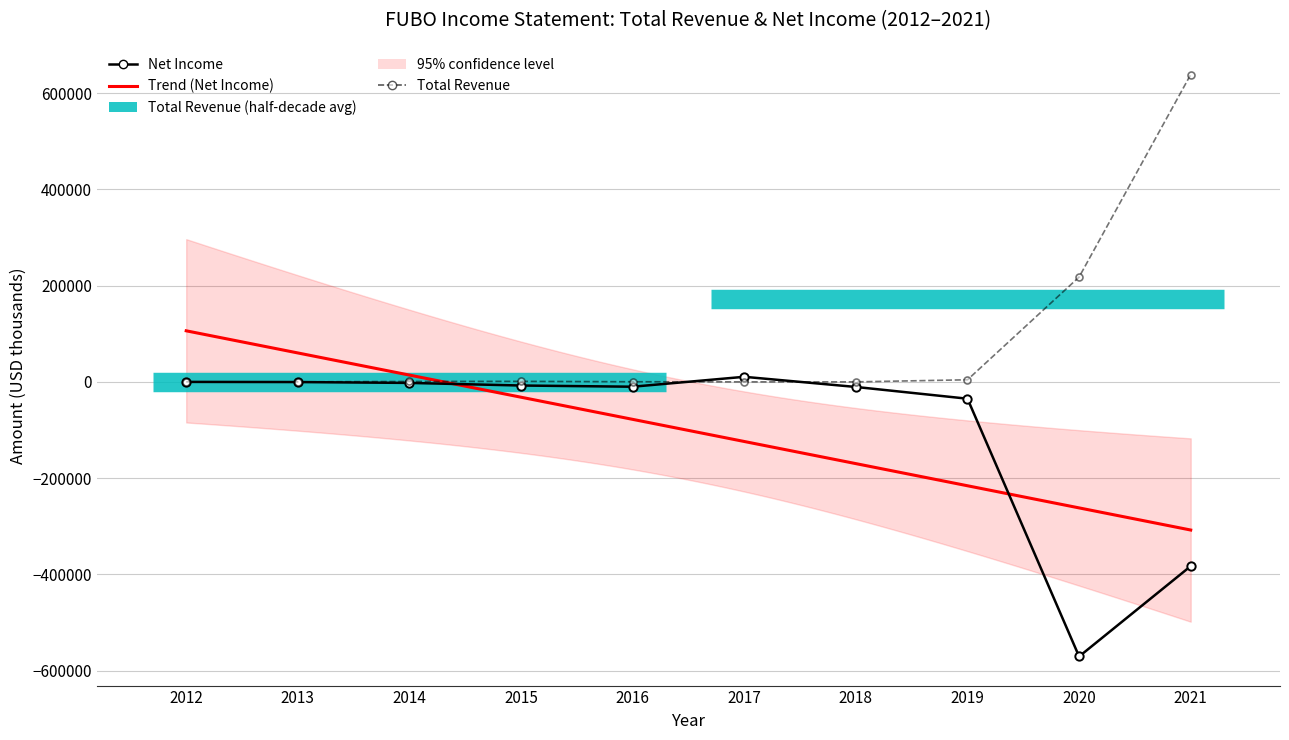

Which category has the lowest value across all series?

2020